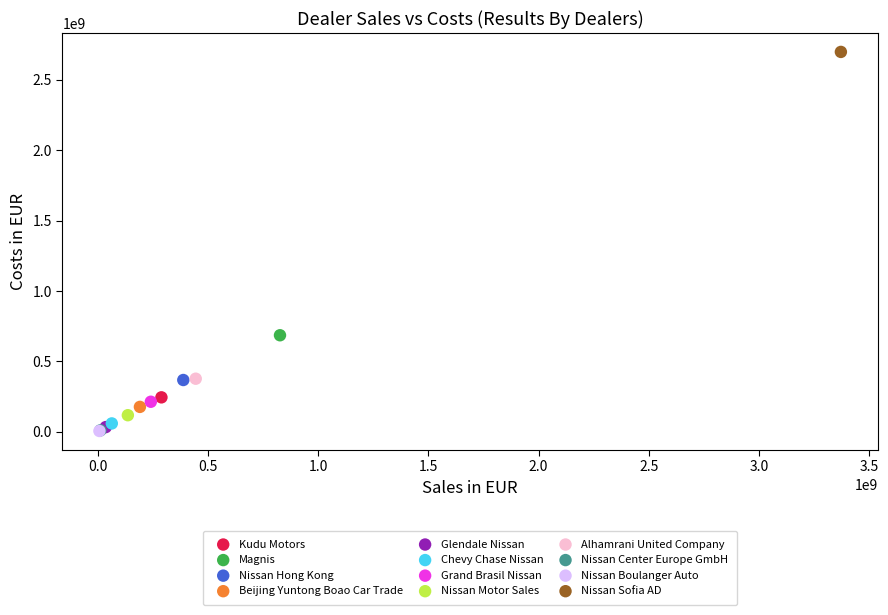

Which series contains the highest Y value?

Nissan Sofia AD